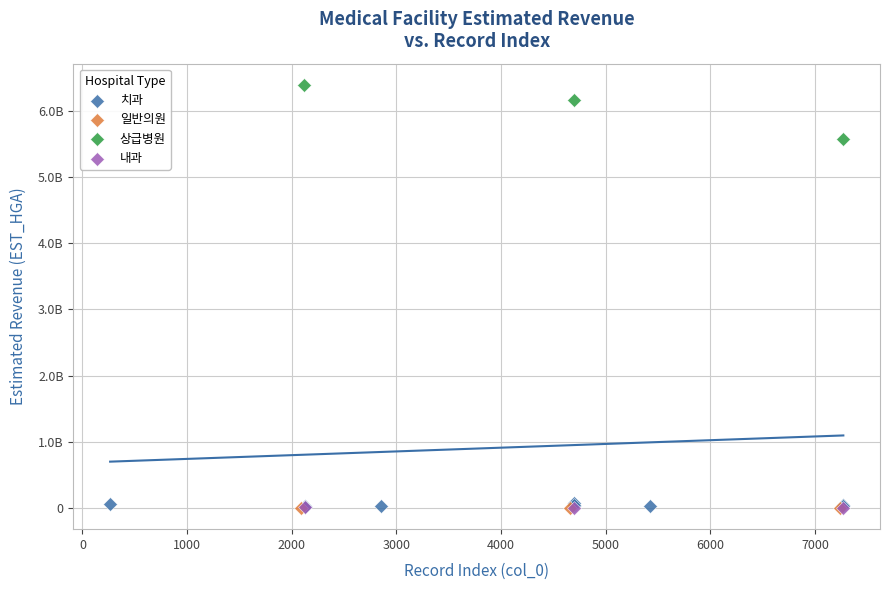

What are all the series names shown in the legend?

치과, 일반의원, 상급병원, 내과